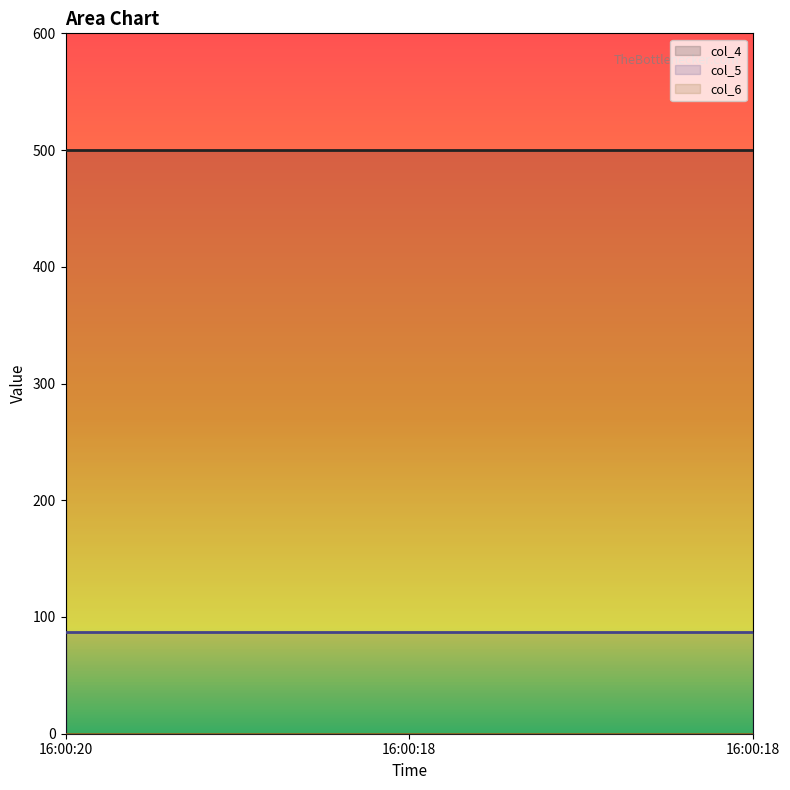

At which category is the sum across all series the highest?

16:00:20